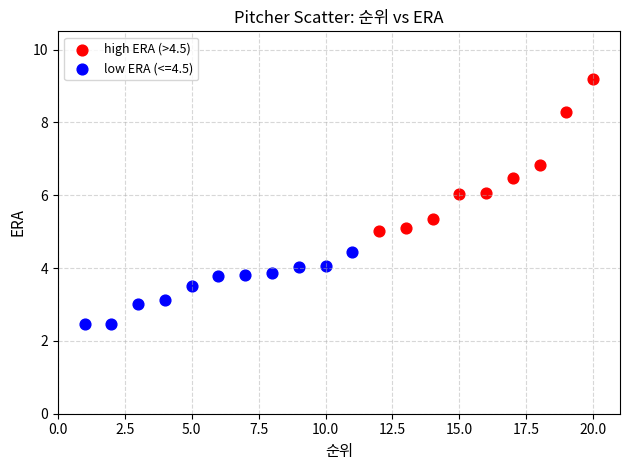

Which series has the largest Y range (max minus min)?

high ERA (>4.5)